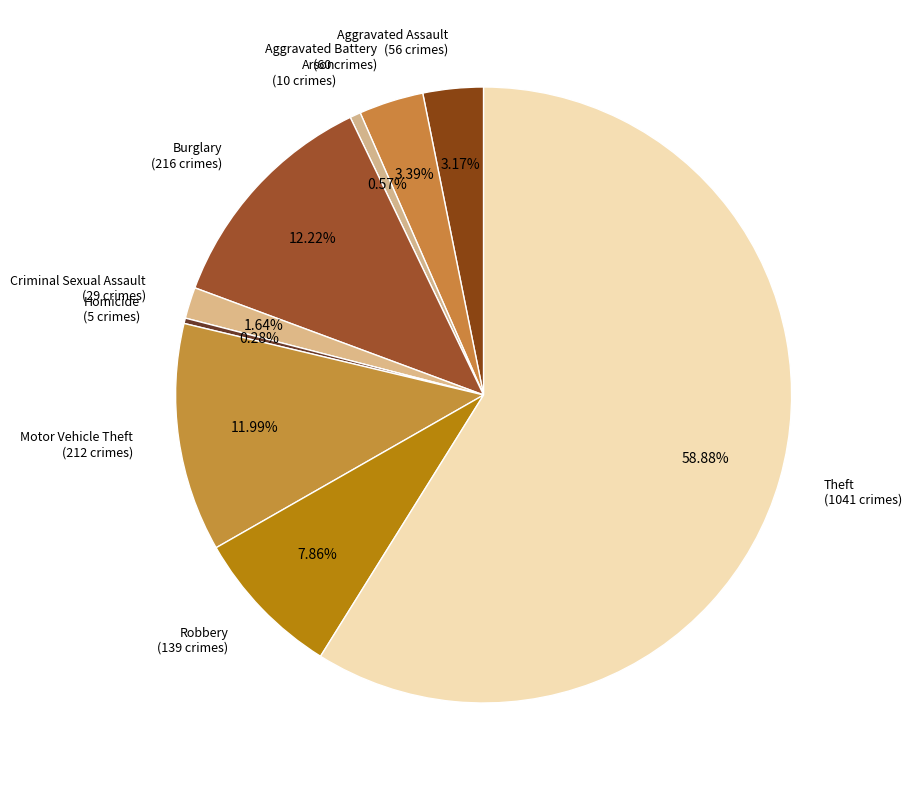

How many slices are in this pie chart?

9